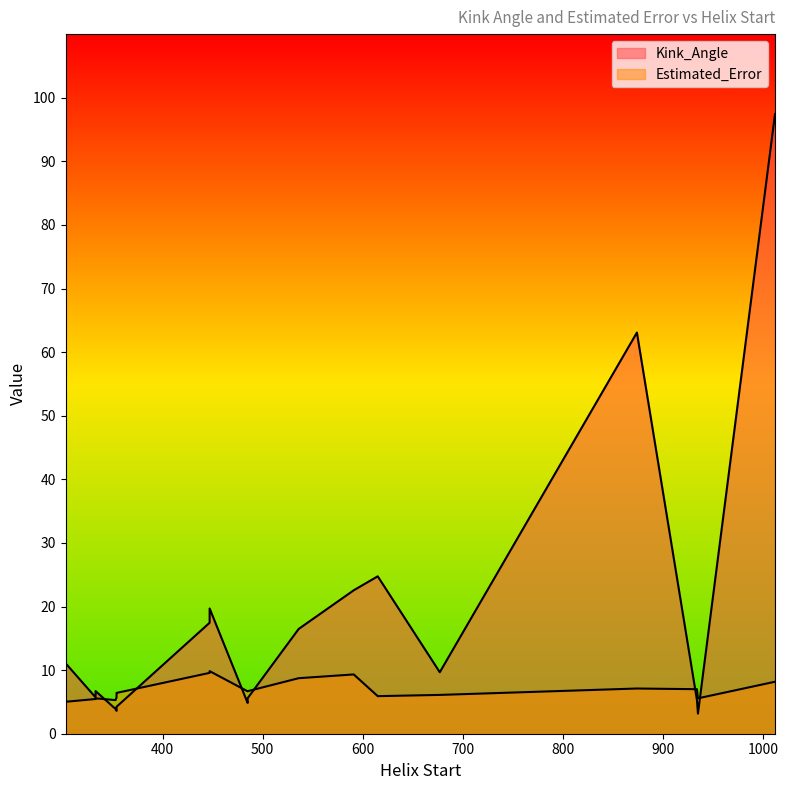

True or false: Kink_Angle has more than 0 points higher than both neighbors.

True